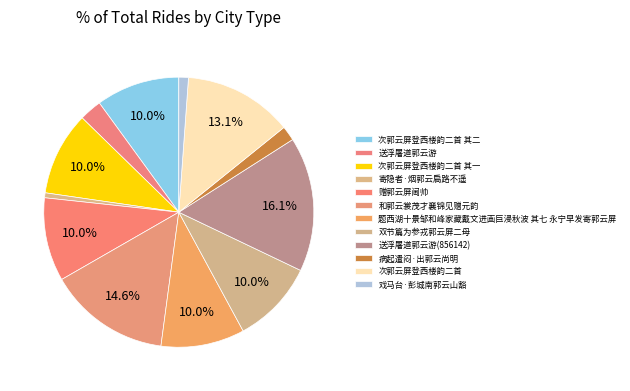

Count the number of slices in the pie.

12